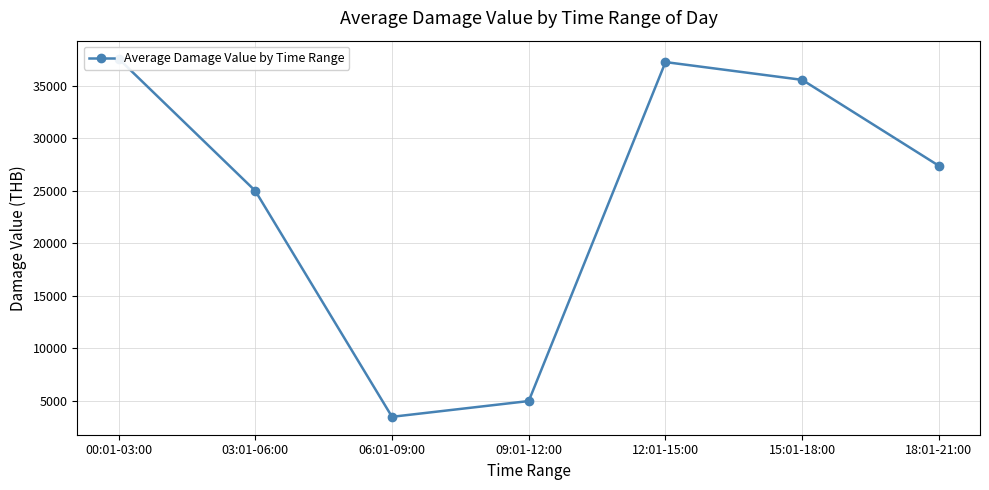

Reading left to right, extract all data points from this chart.

37583	25000	3500	5000	37250	35557	27375